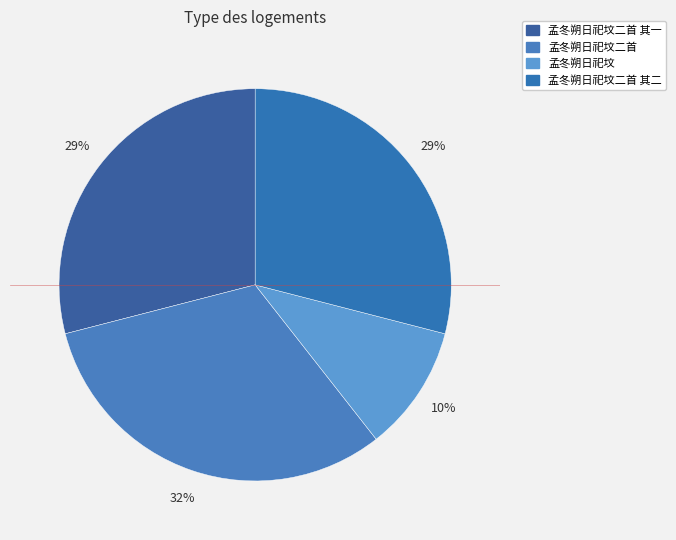

How many segments does this pie chart have?

4